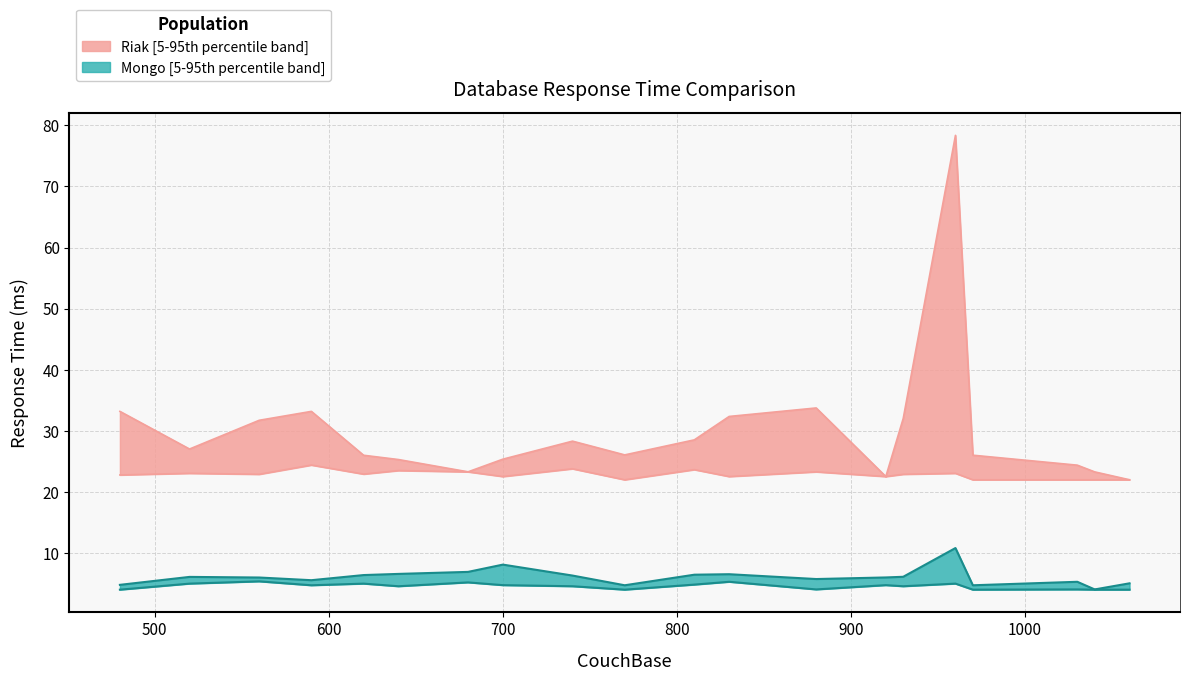

Is this an area chart (filled region under the line)?

No